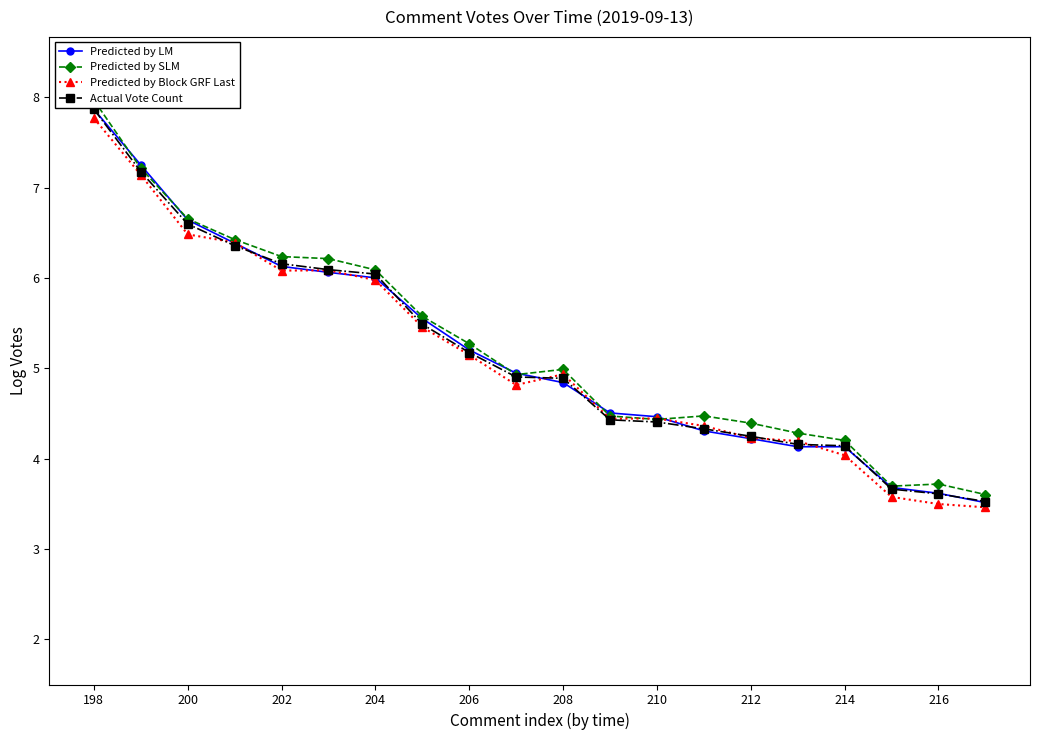

At which label does Predicted by Block GRF Last reach its peak?

198